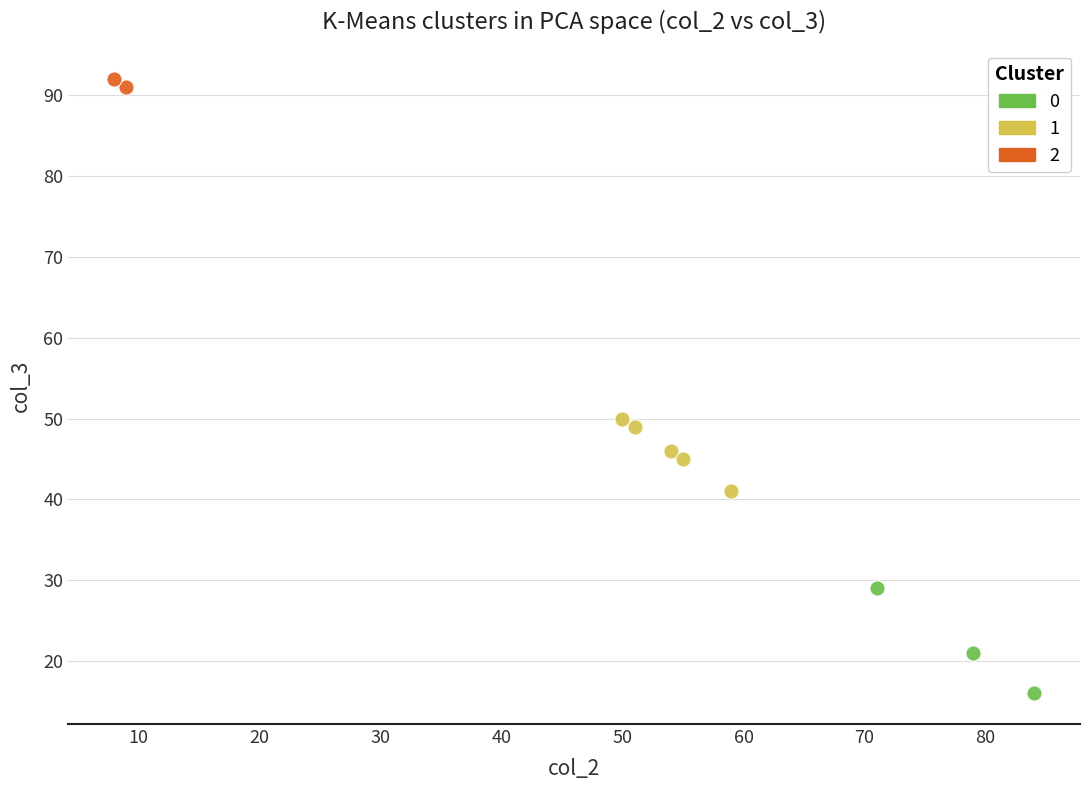

Which series reaches the minimum Y coordinate?

0